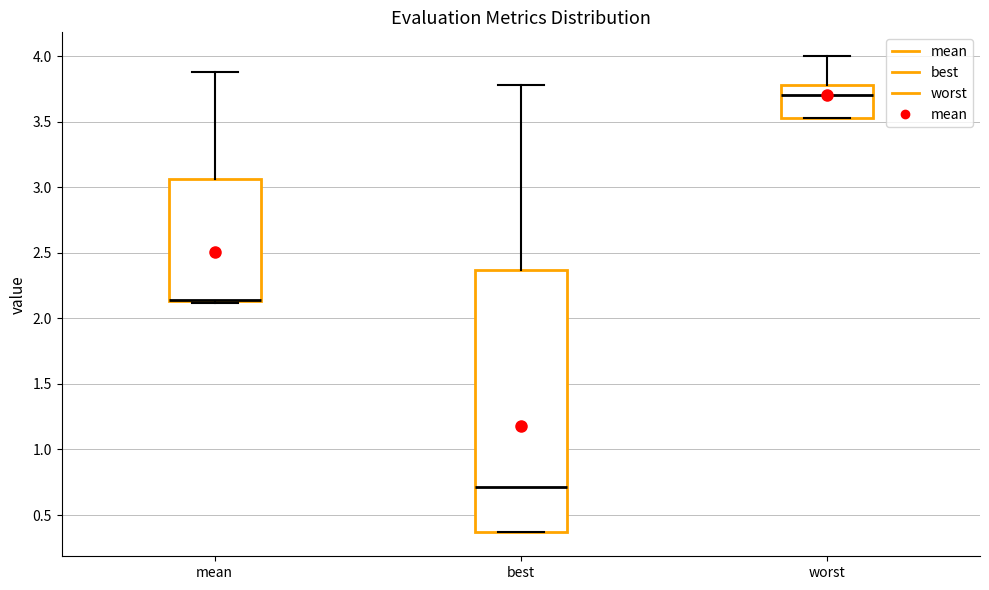

Reading left to right, transcribe this box plot: for each box, give where its median line is, the range the box spans, and where its two whiskers end, as read against the y-axis. The values are not printed on the chart, so give them approximately, as read against the axis.

mean: median 2.15 (drawn on the box's lower edge), box 2.15 to 3.05, whiskers 2.10 to 3.90
best: median 0.70, box 0.35 to 2.35, whiskers 0.35 to 3.80
worst: median 3.70, box 3.55 to 3.80, whiskers 3.55 to 4.00